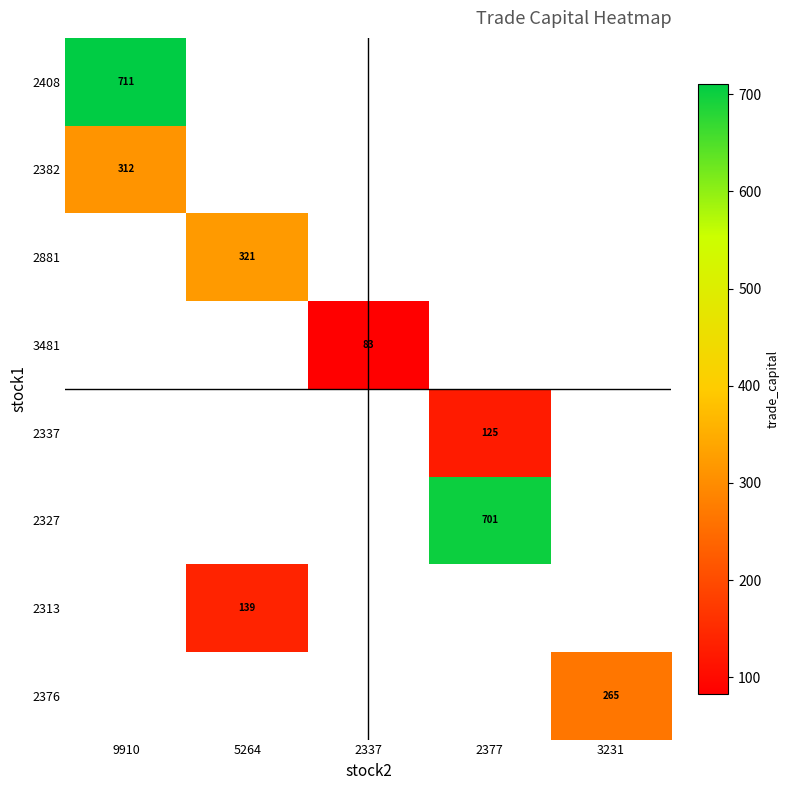

How many series are shown in this chart?

8